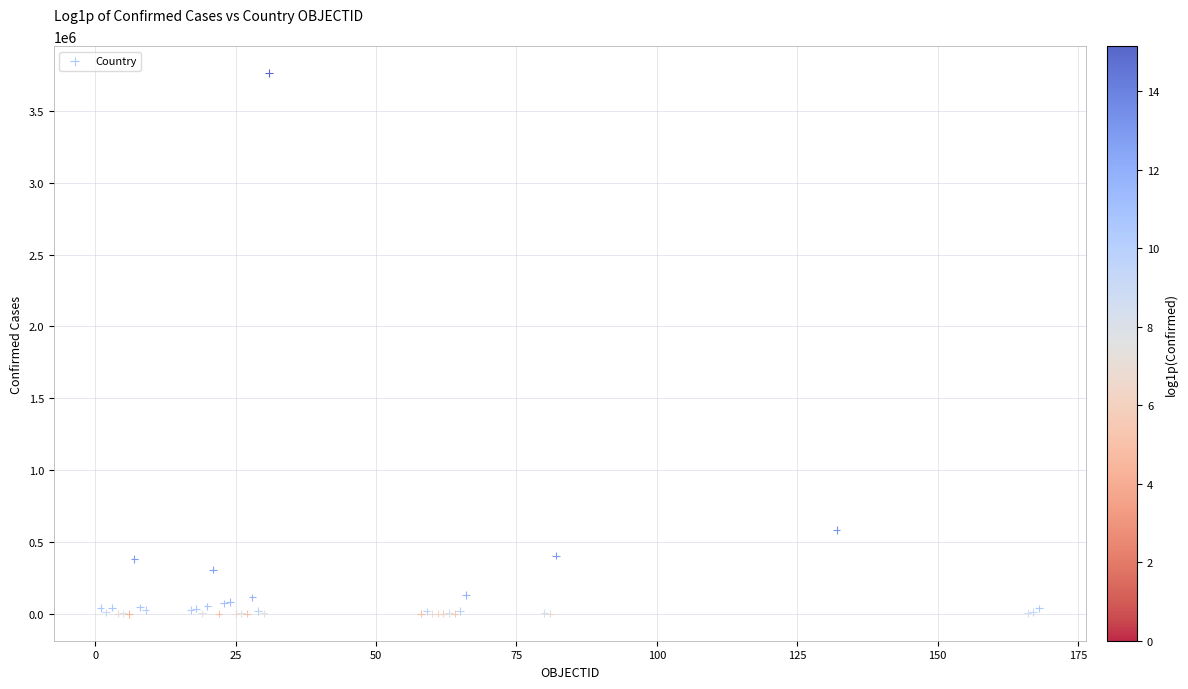

What Y value in the scatter plot is closest to 1880742?

581995